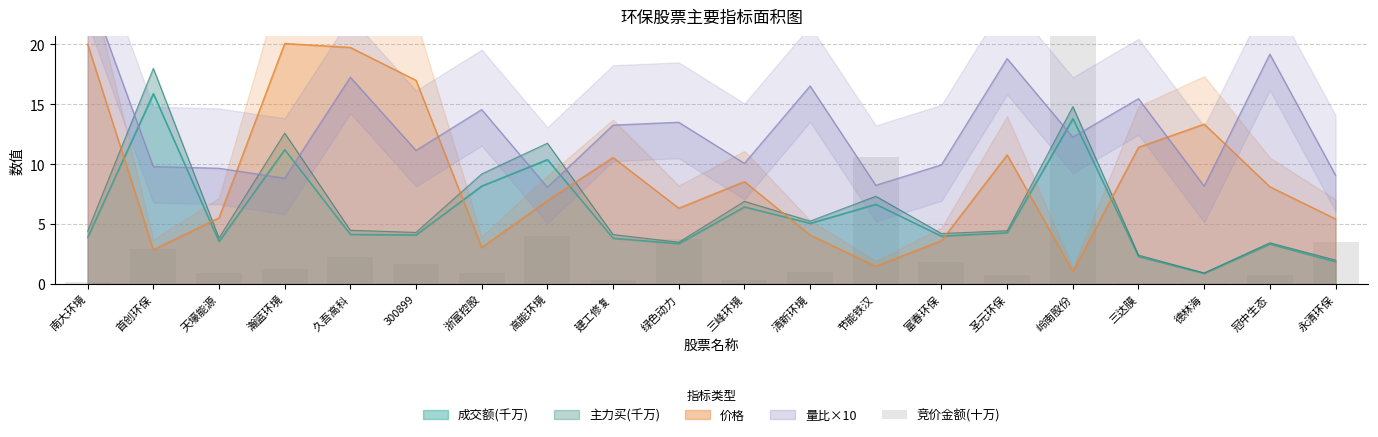

True or false: 价格 has a value of 6.3 at 绿色动力.

True